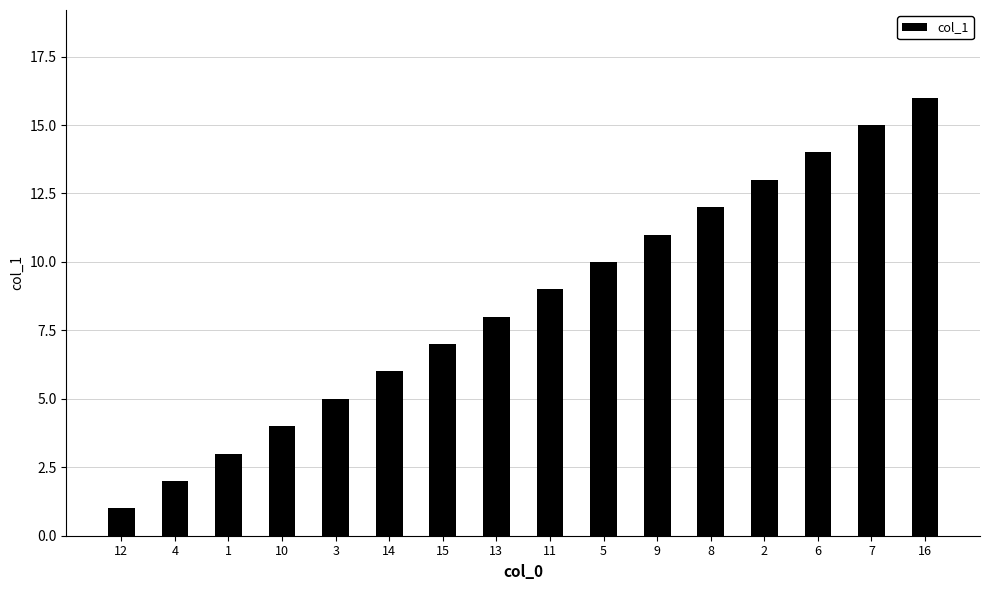

The chart shows a value of 4 at 10. True or false?

True